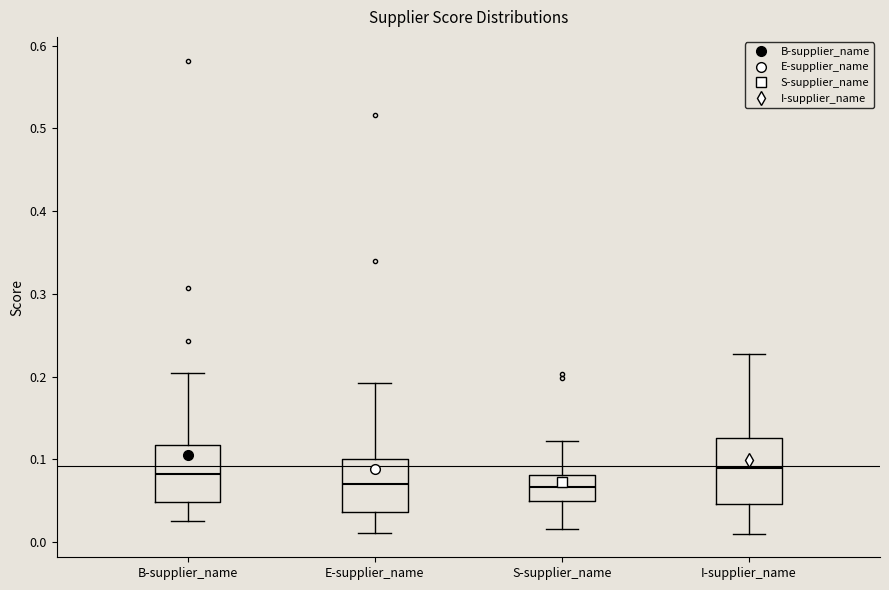

Reading left to right, transcribe this box plot: for each box, give where its median line is, the range the box spans, and where its two whiskers end, as read against the y-axis. The values are not printed on the chart, so give them approximately, as read against the axis.

B-supplier_name: median 0.08, box 0.05 to 0.12, whiskers 0.03 to 0.20
E-supplier_name: median 0.07, box 0.04 to 0.10, whiskers 0.01 to 0.19
S-supplier_name: median 0.07, box 0.05 to 0.08, whiskers 0.02 to 0.12
I-supplier_name: median 0.09, box 0.05 to 0.13, whiskers 0.01 to 0.23